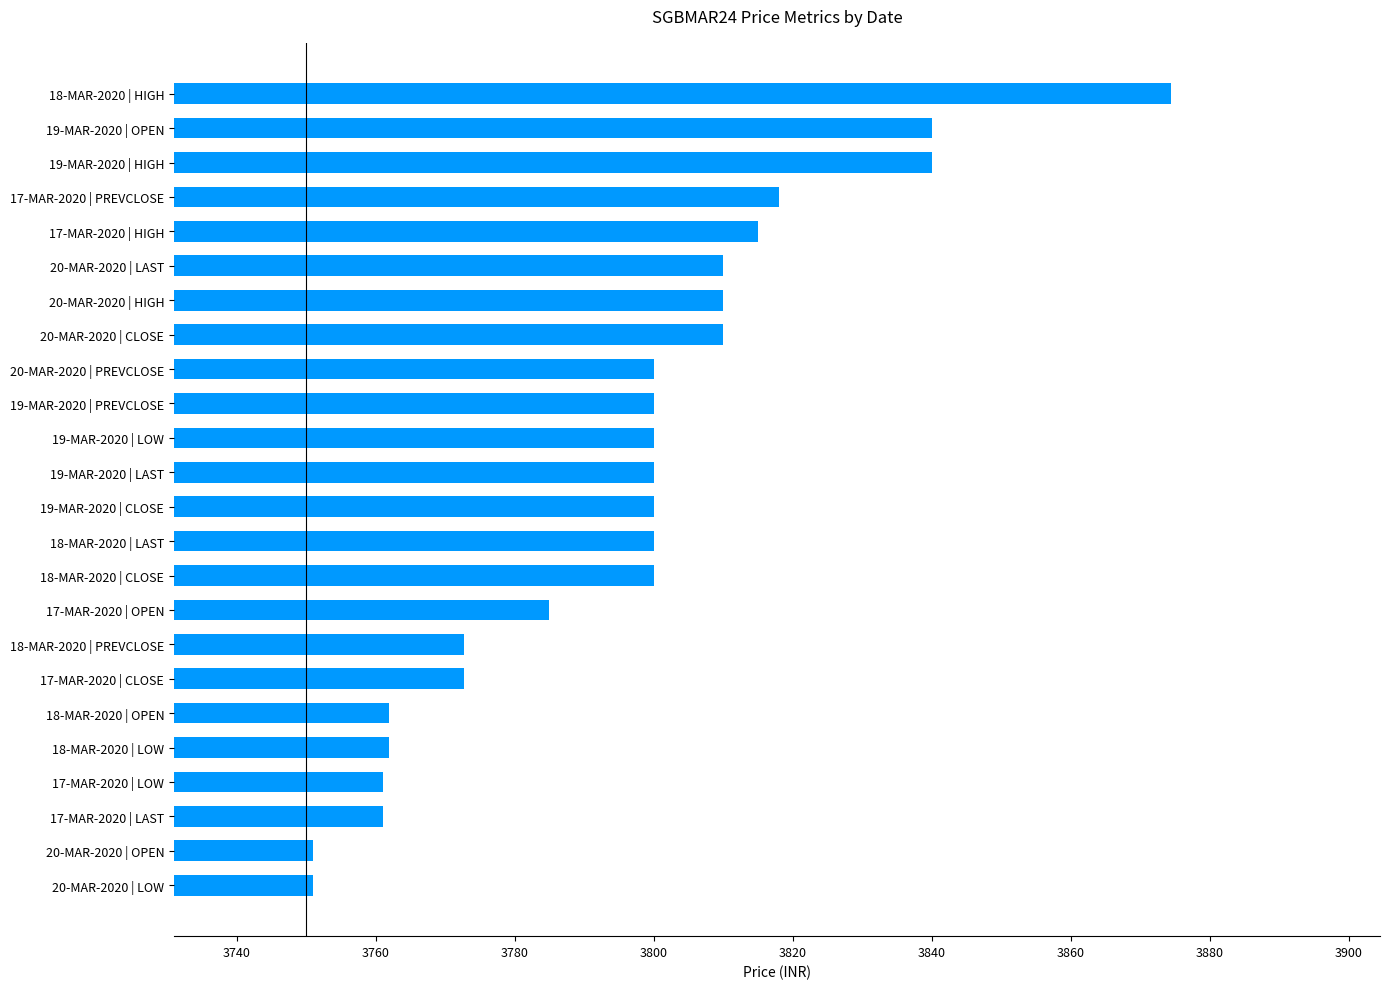

The value at 20-MAR-2020 | HIGH is 2589.8. True or false?

False